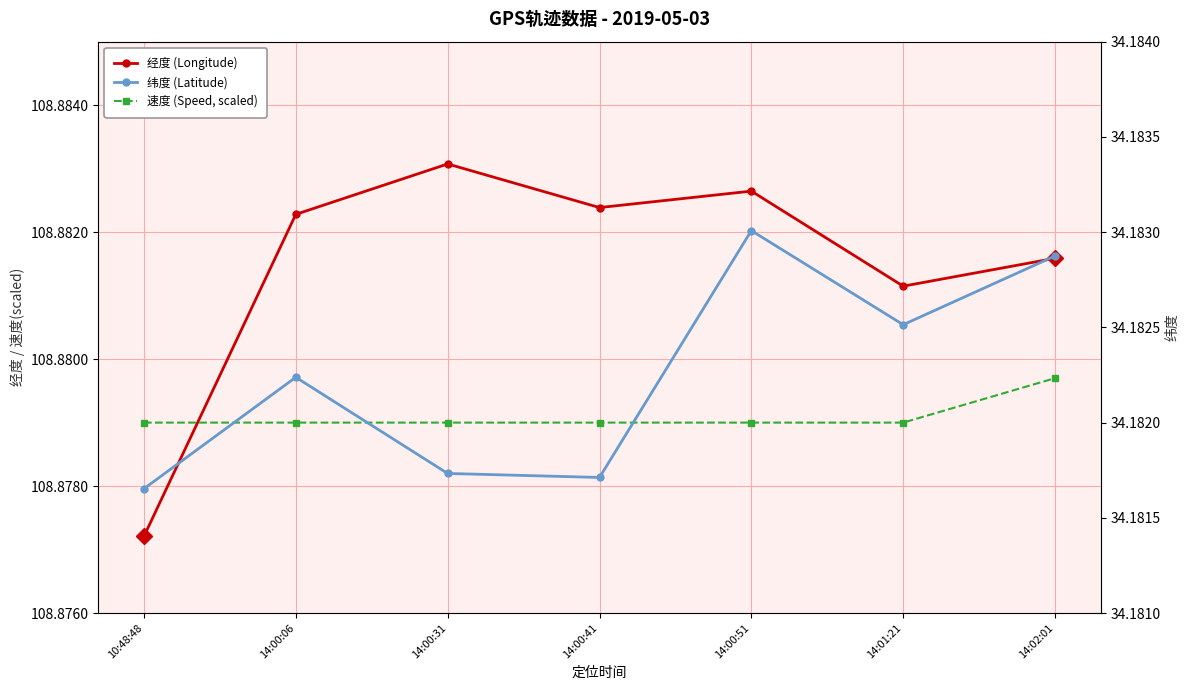

Rank the categories by 速度 value from highest to lowest.

14:02:01, 10:48:48, 14:00:06, 14:00:31, 14:00:41, 14:00:51, 14:01:21